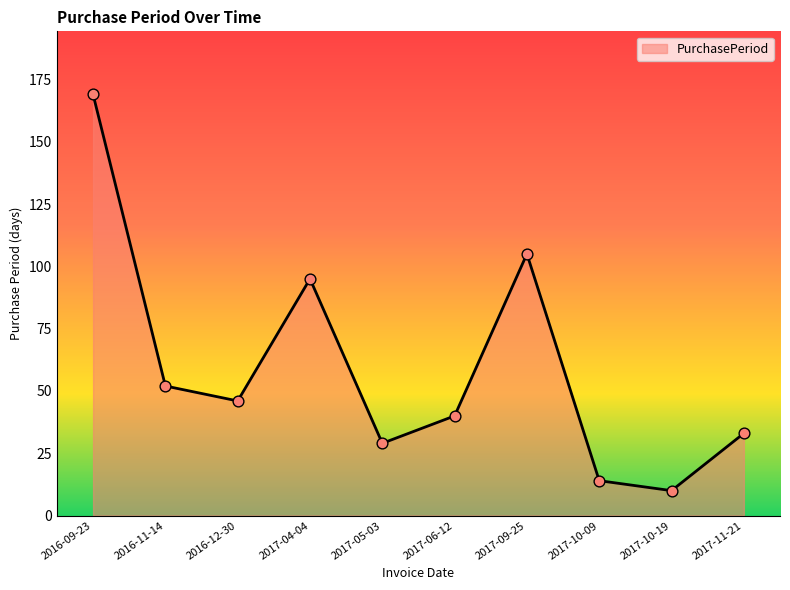

Between 2017-04-04 and 2016-09-23, which is larger?

2016-09-23